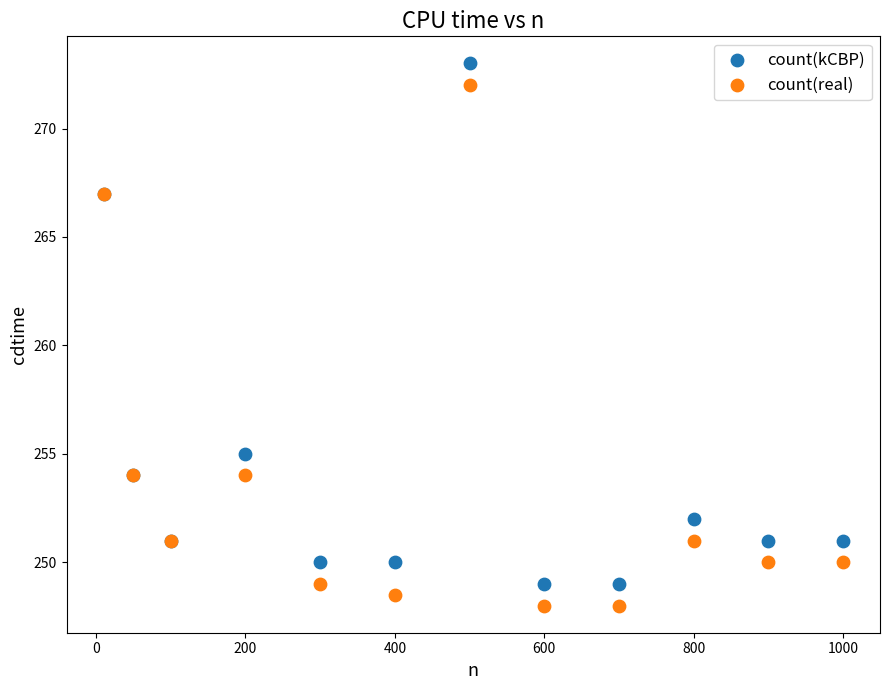

What is the X range (max minus min) for the scatter plot?

990.0